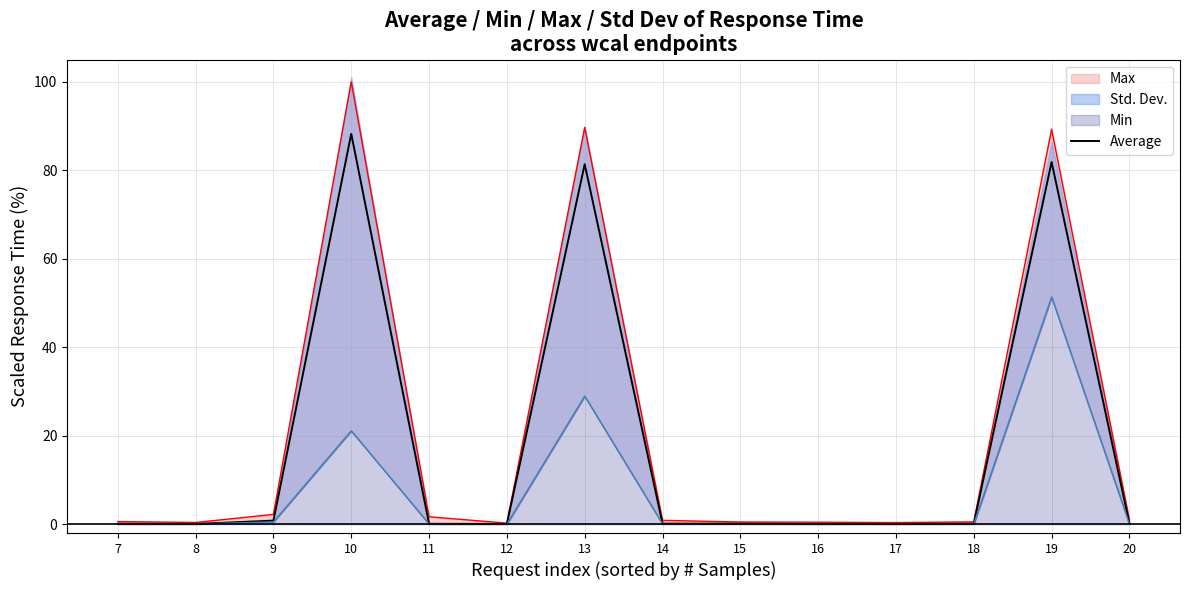

True or false: the data shows 0.1 at 14.

True